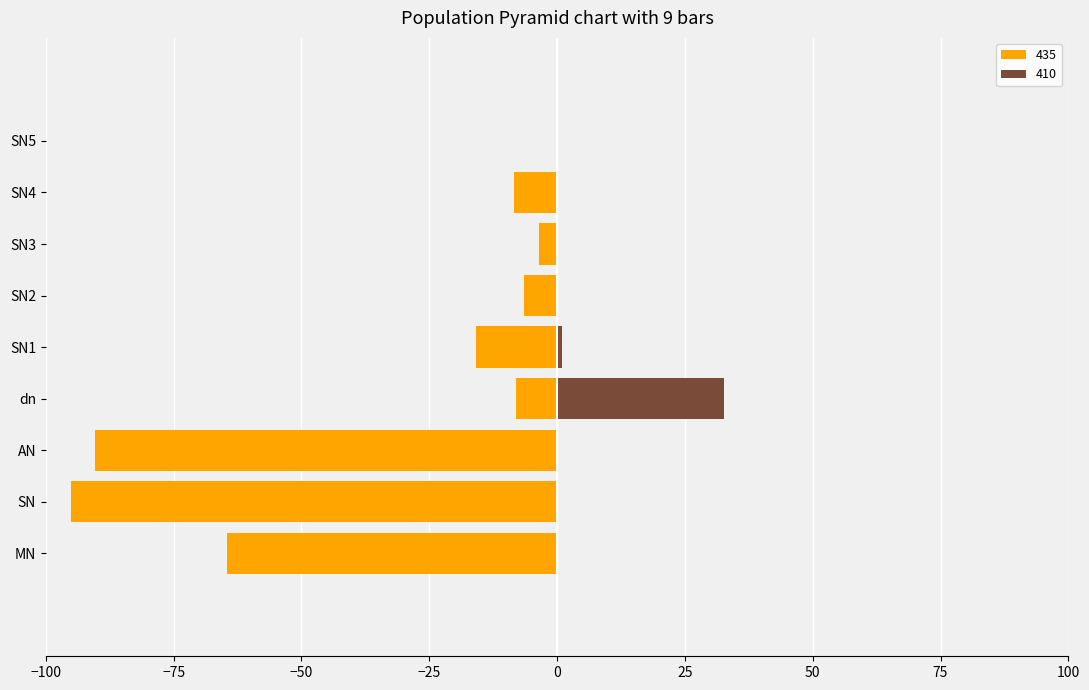

Reading right to left, transcribe all the data shown in this chart.

435: SN5=0.0	SN4=-8.5	SN3=-3.6	SN2=-6.4	SN1=-15.8	dn=-8.0	AN=-90.4	SN=-95.0	MN=-64.7
410: SN5=0.0	SN4=0.0	SN3=0.0	SN2=0.0	SN1=1.0	dn=32.7	AN=0.0	SN=0.0	MN=0.0